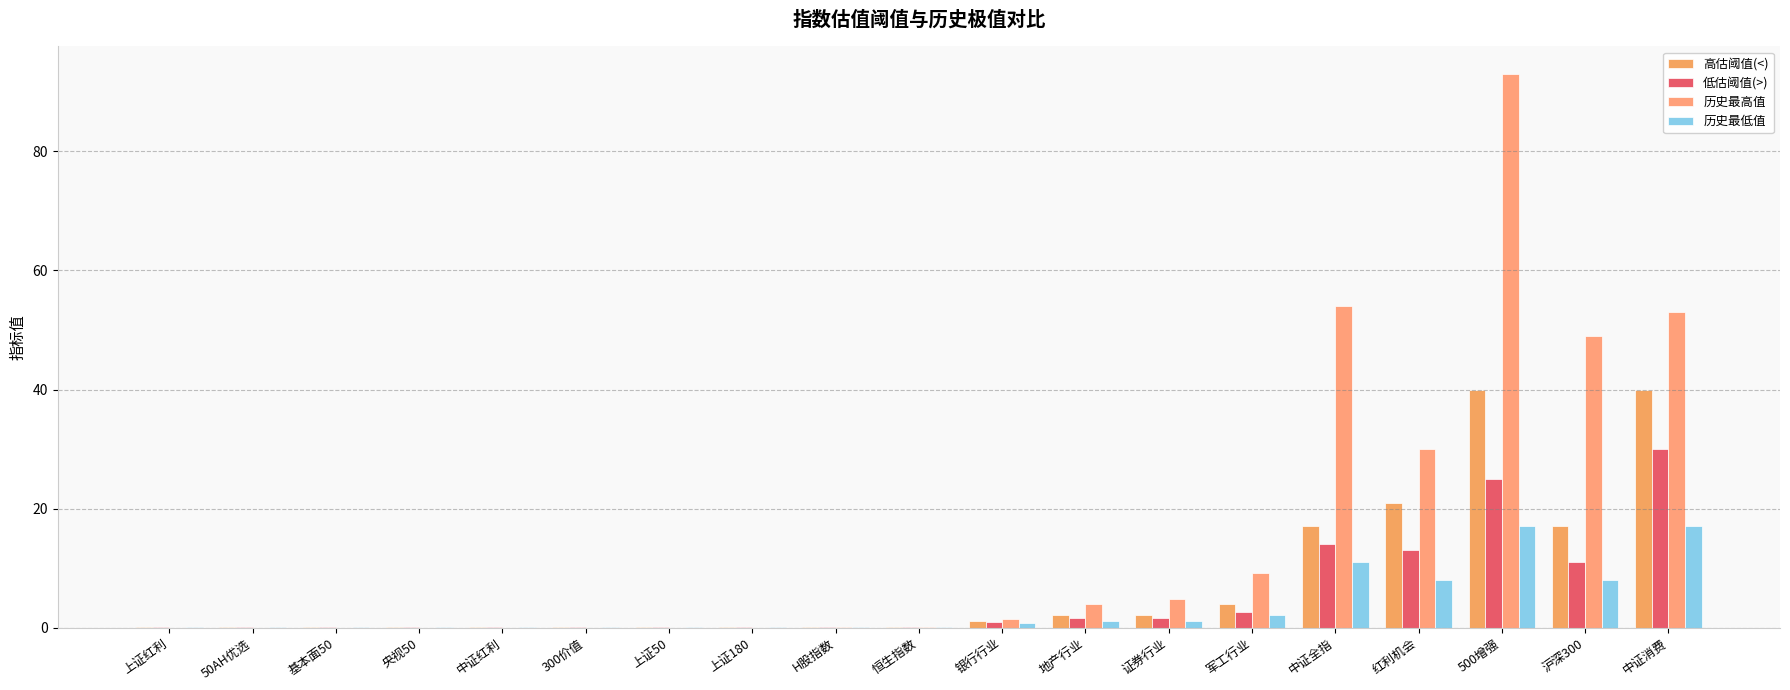

Are the bars horizontal?

No